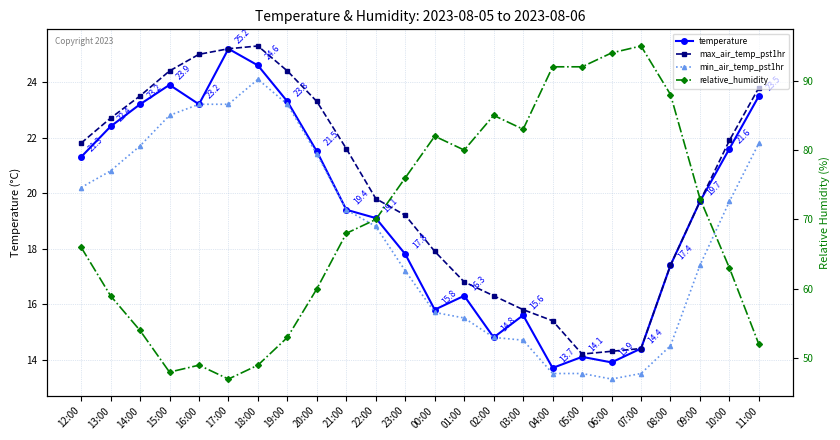

Is this an area chart (filled region under the line)?

No